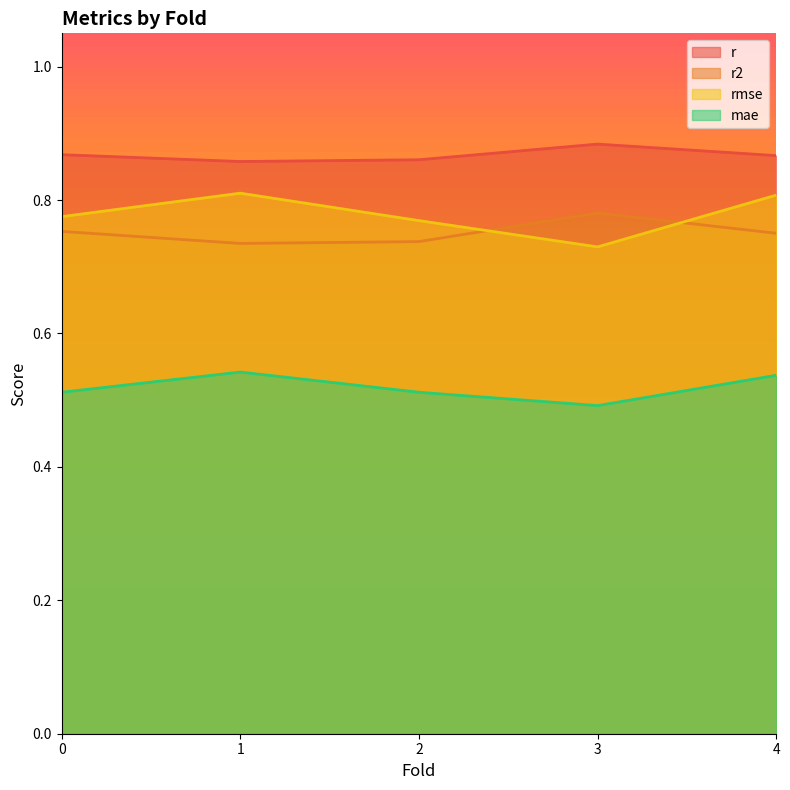

Which series ends up on top after the final intersection of r2 and rmse?

rmse